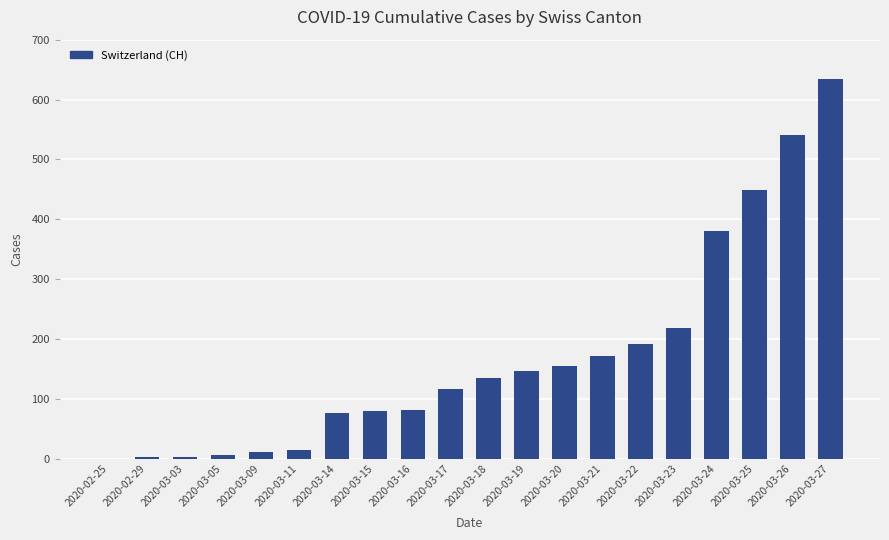

How many data points does each series have?

20